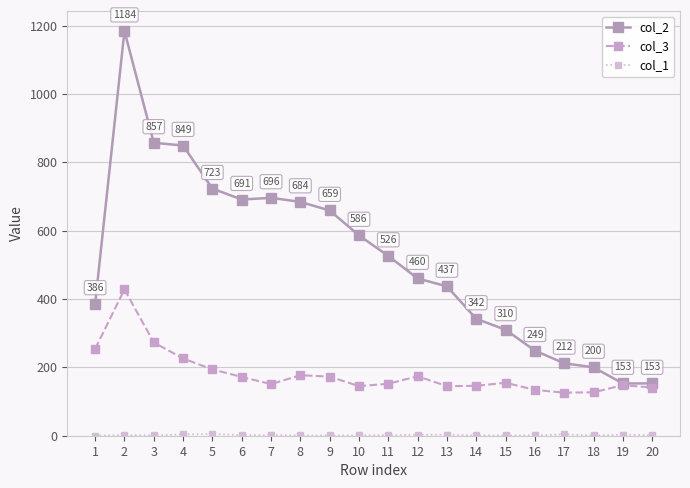

The value of col_3 at 17 is 199. True or false?

False